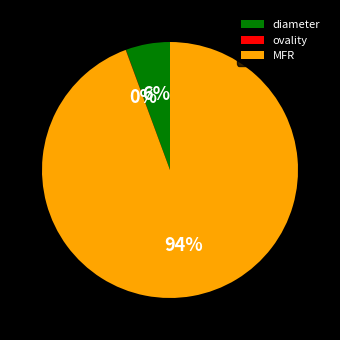

Which category has the biggest portion of the pie?

MFR